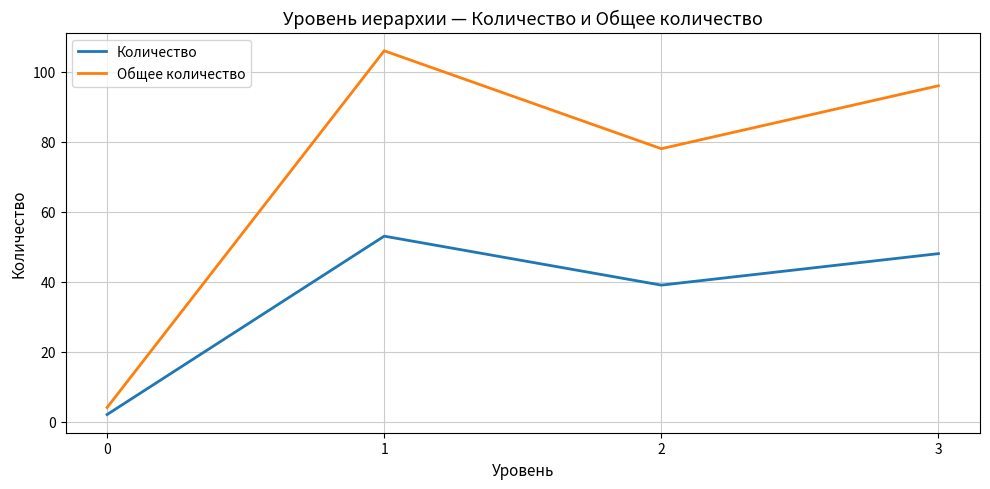

What is the maximum value for Общее количество?

106